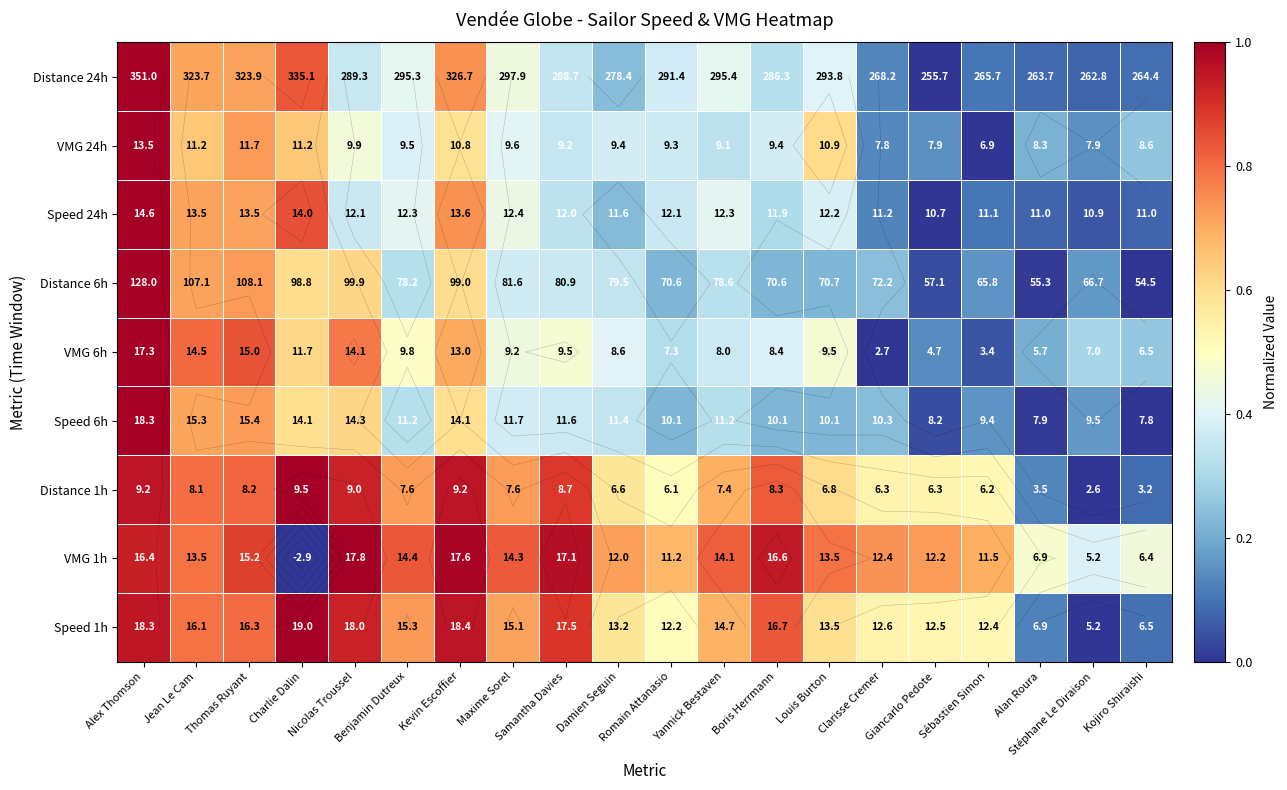

The value of Speed 6h at Thomas Ruyant is 0.7. True or false?

True